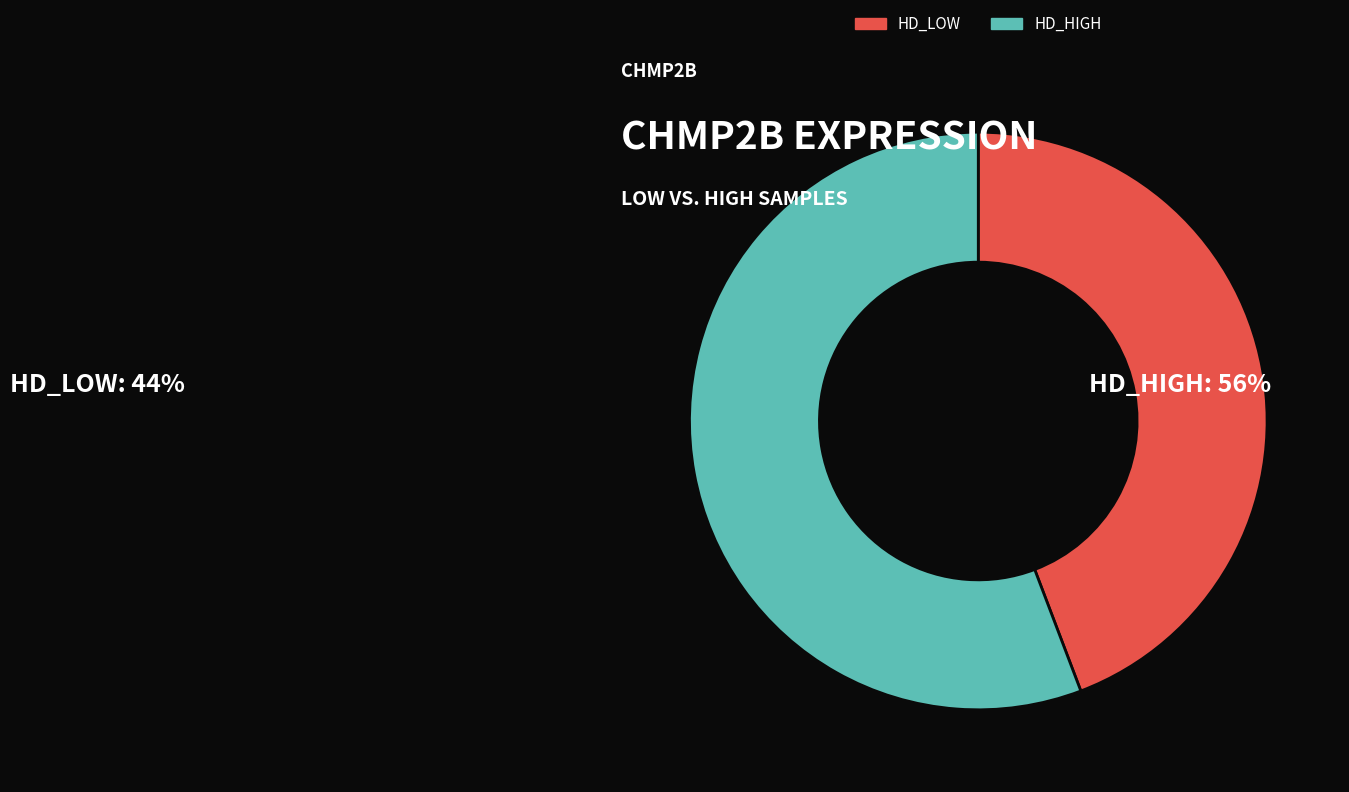

Do HD_HIGH and HD_LOW together represent more than half of the pie?

Yes